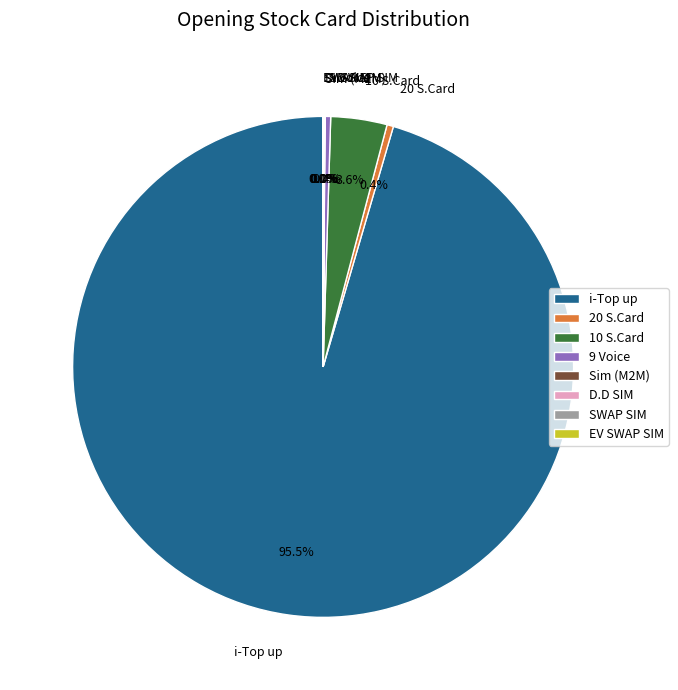

What percentage do 20 S.Card and 9 Voice together represent?

0.8%